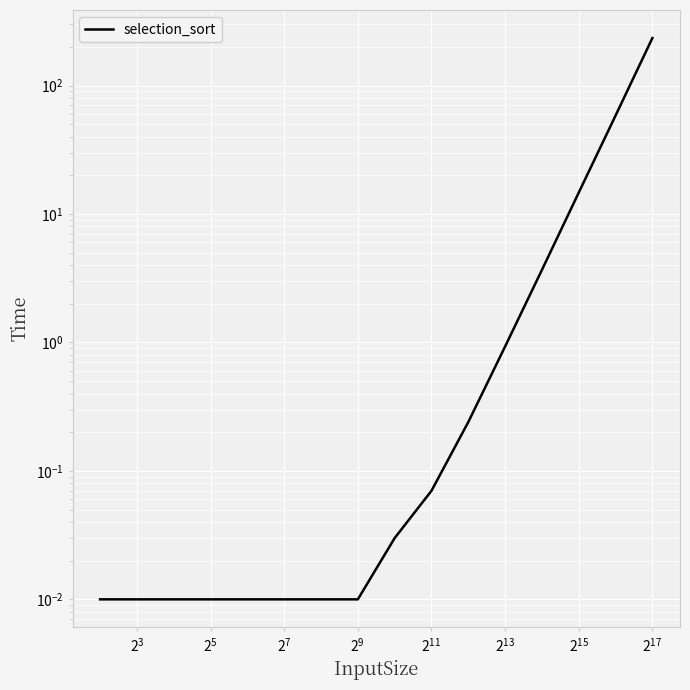

What is the greatest value displayed?

234.1